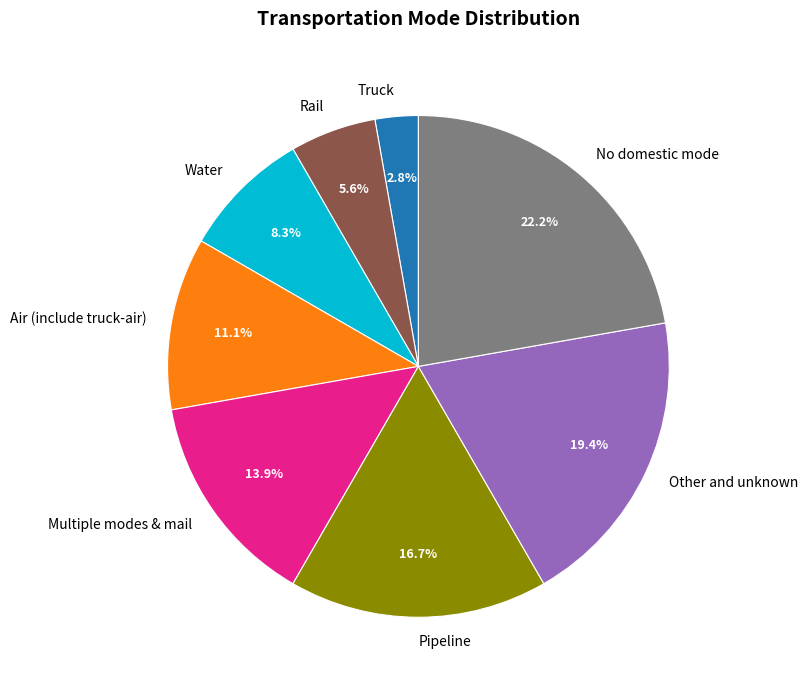

Is it true that Truck is 3% of the pie?

True